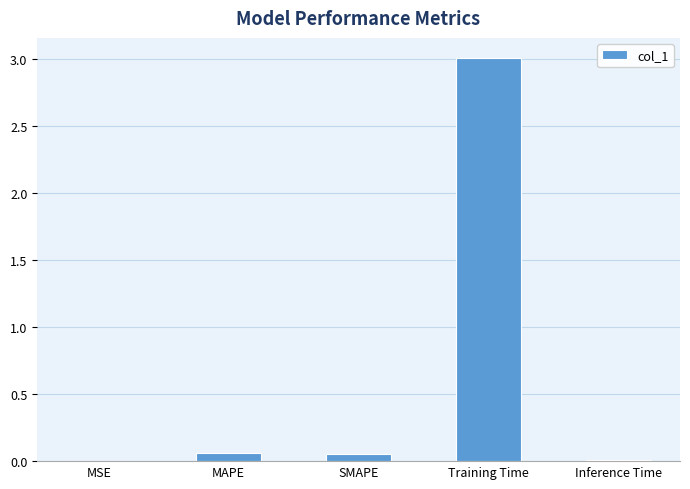

The chart shows a value of 4.3 at Training Time. True or false?

False